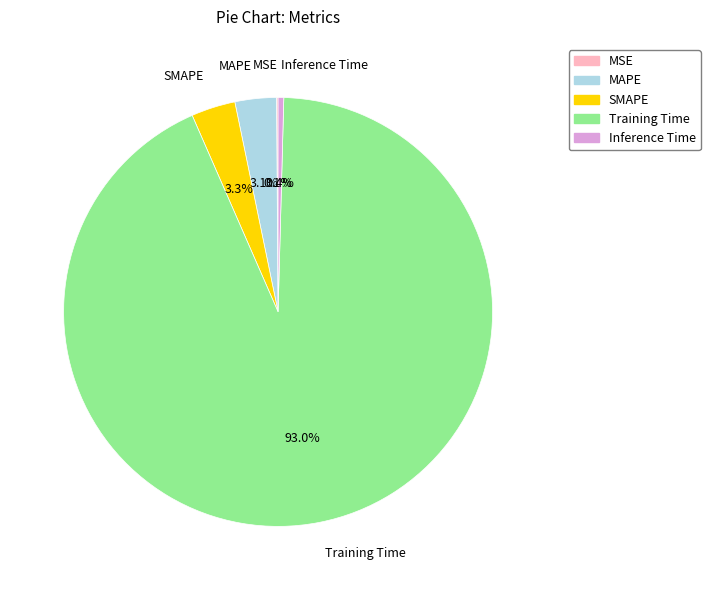

How much of the chart is everything except SMAPE?

96.7%